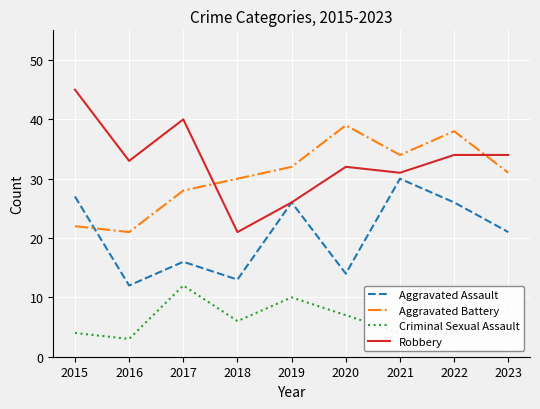

The Aggravated Battery series shows 50 at 2023. True or false?

False